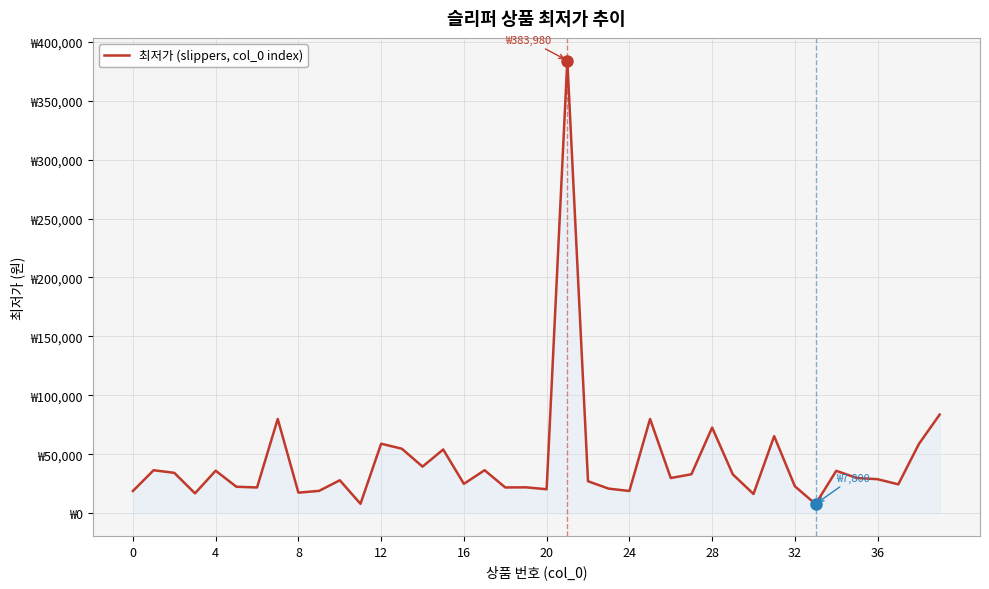

What is the sum of all values?

1746804